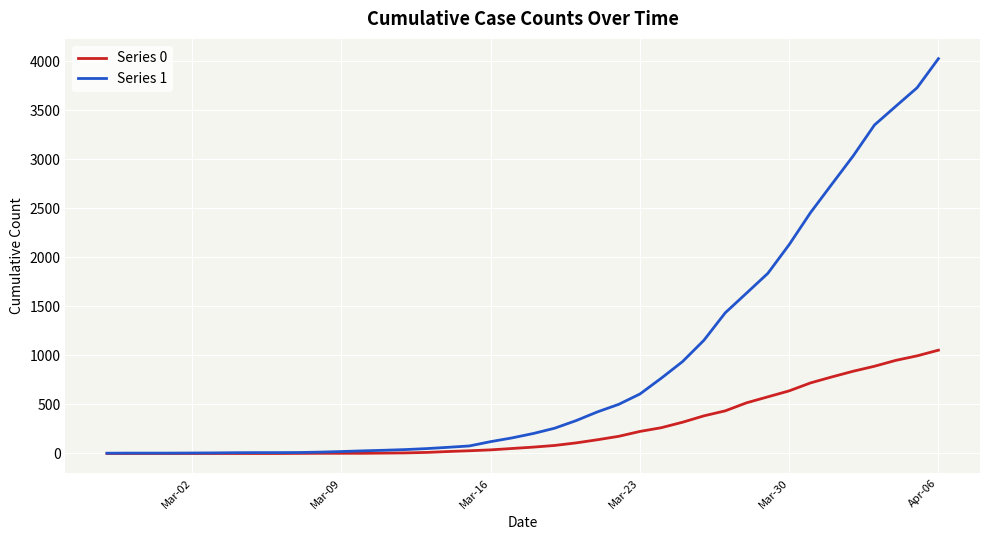

What is the difference between the maximum and minimum values in the Series 1 series?

4025